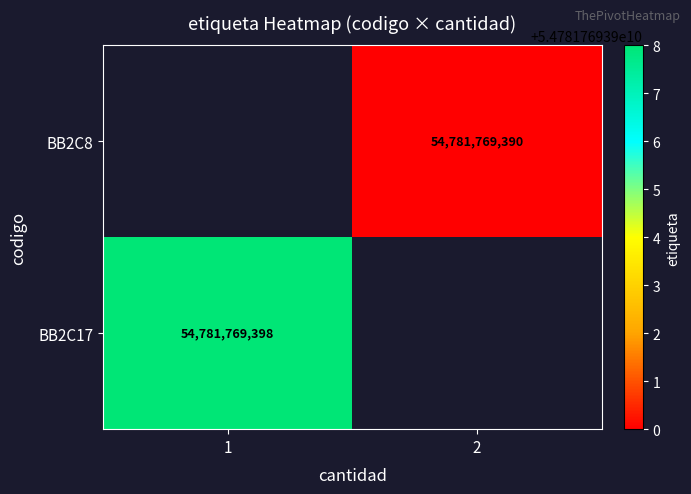

Which label corresponds to the largest value in the chart?

1